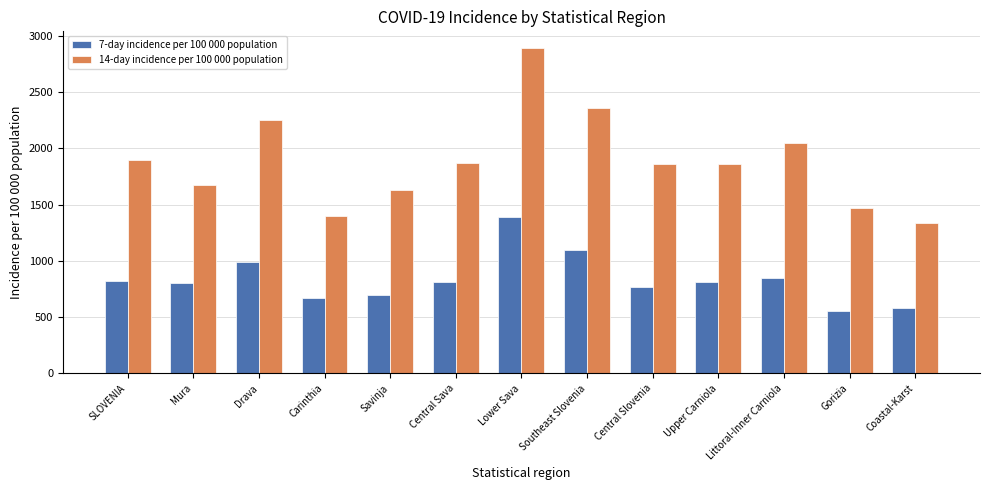

How many categories are shown in the chart?

13